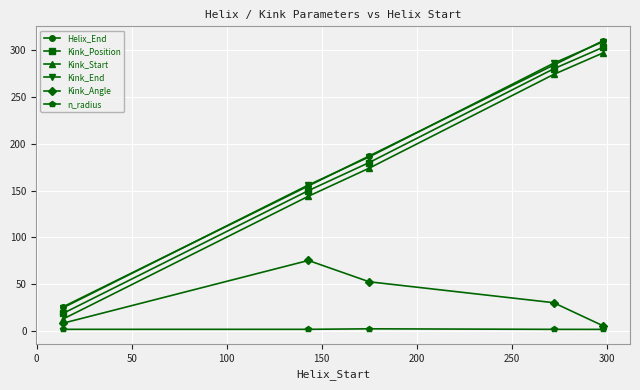

True or false: Helix_End has more than 2 points higher than both neighbors.

False